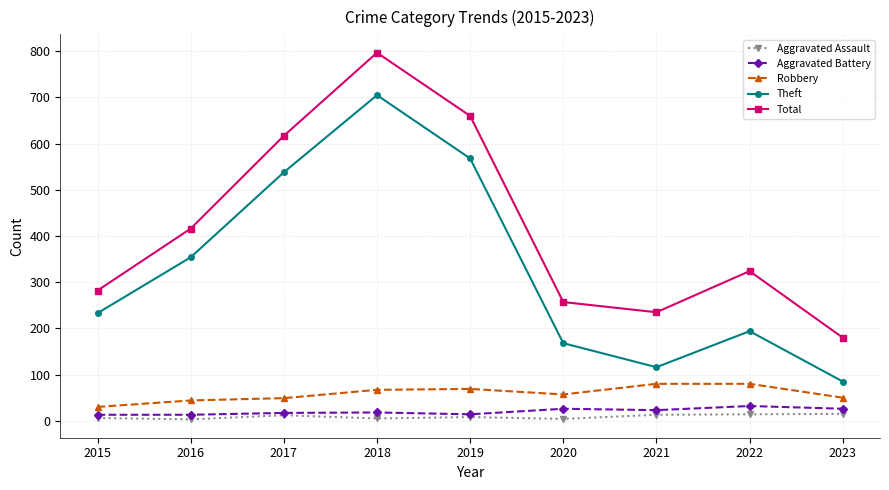

True or false: Total and Theft cross at least once.

False